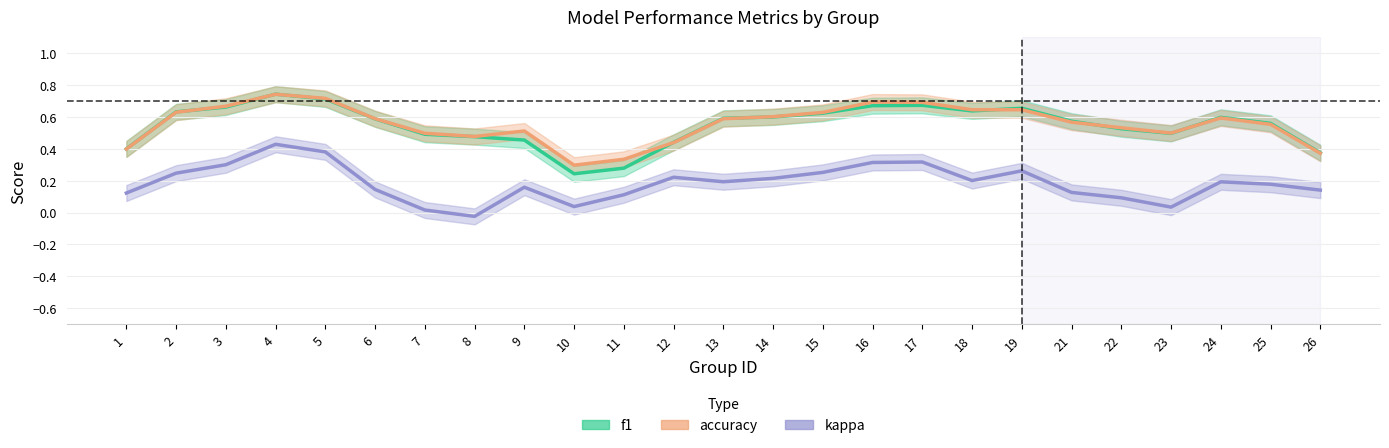

Where do accuracy and f1 first cross each other?

2 and 3